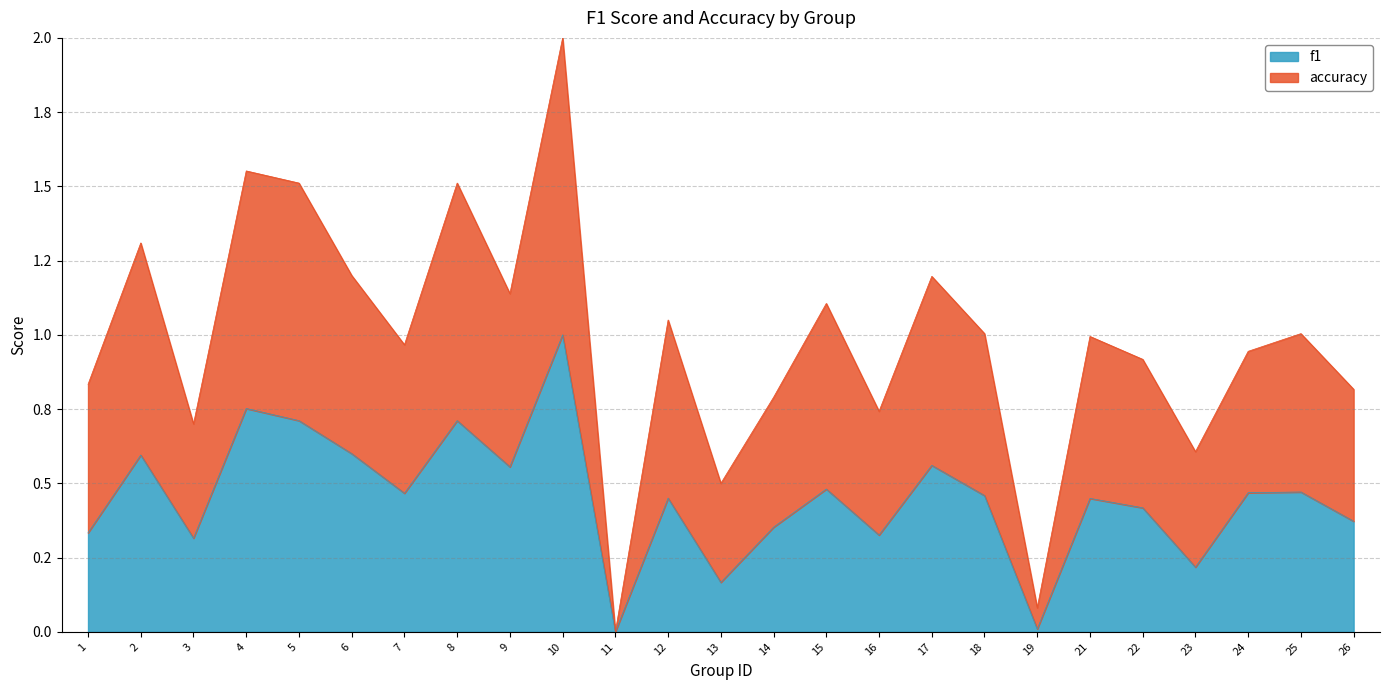

True or false: f1 has a value of 1.1 at 8.

False